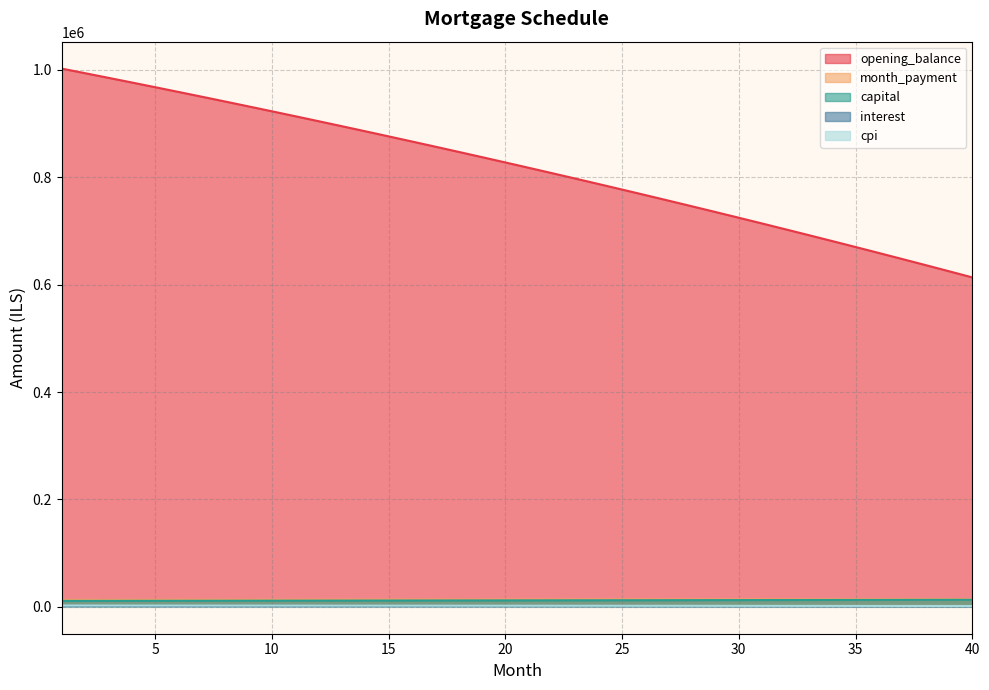

How many data points in opening_balance are less than 827695?

20